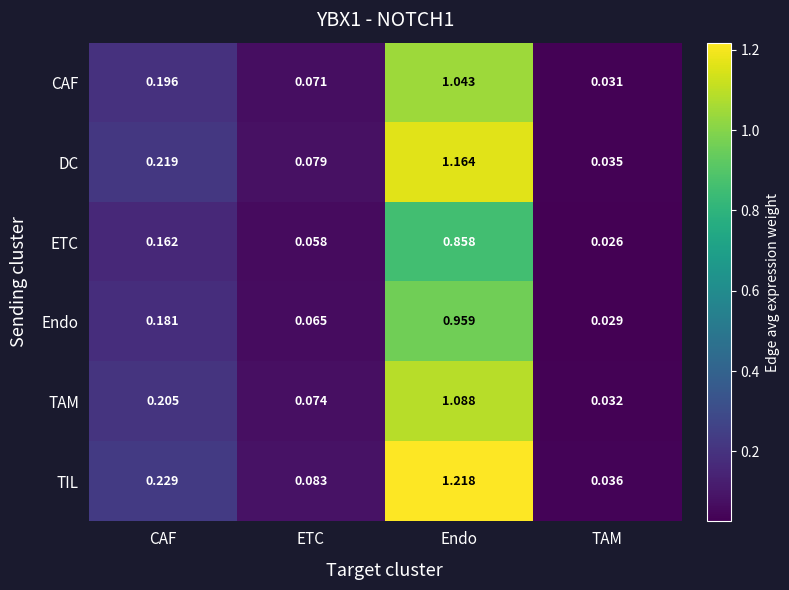

Where is CAF nearest to the value 0?

TAM